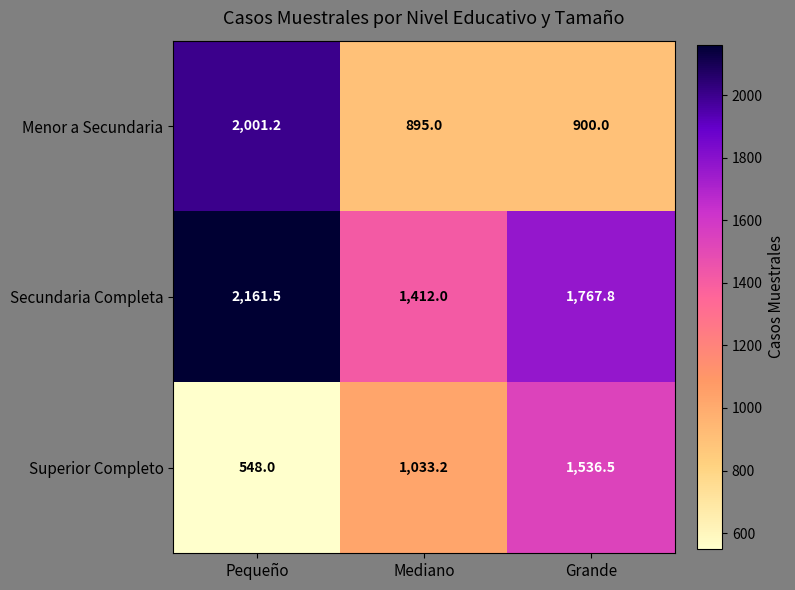

What is the total value across all series at Mediano?

3340.2